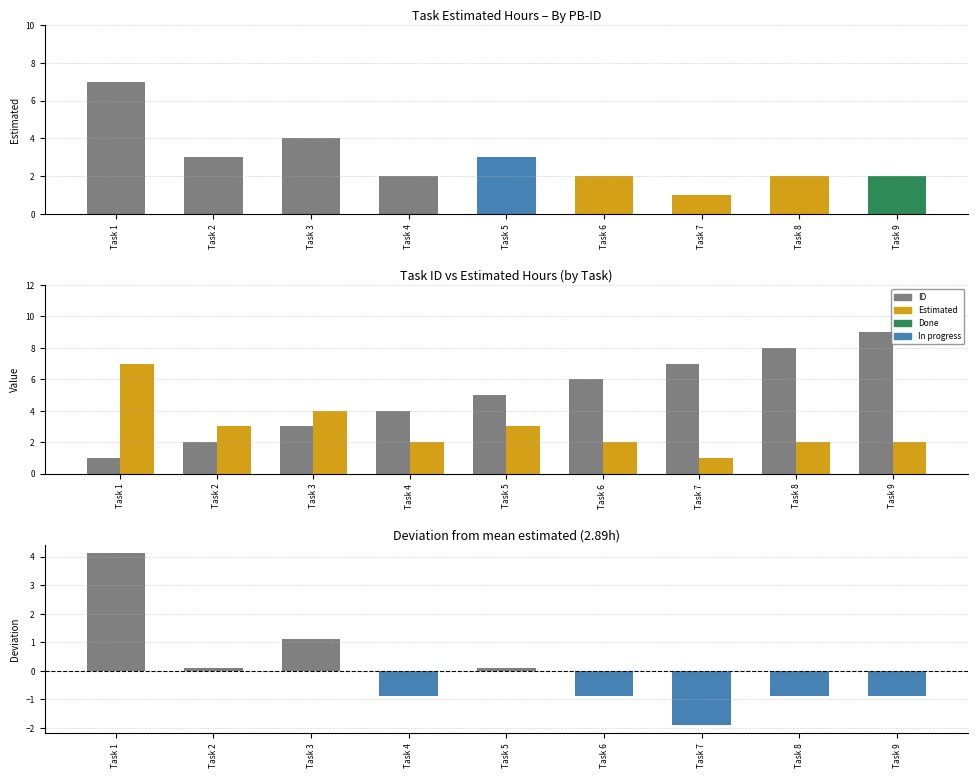

What is the spread (max minus min) of values at Task 2?

1